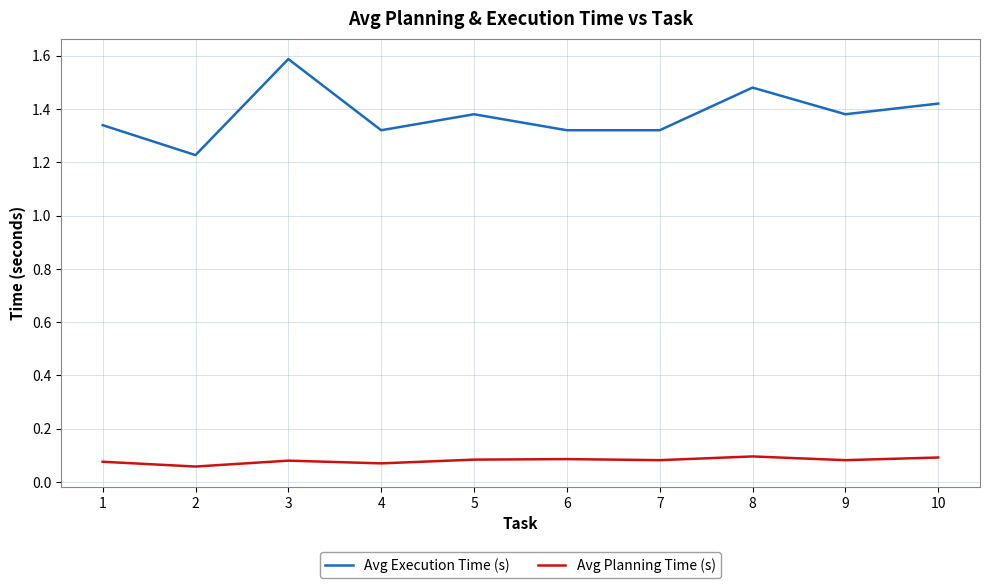

True or false: Avg Execution Time (s) and Avg Planning Time (s) cross at least once.

False